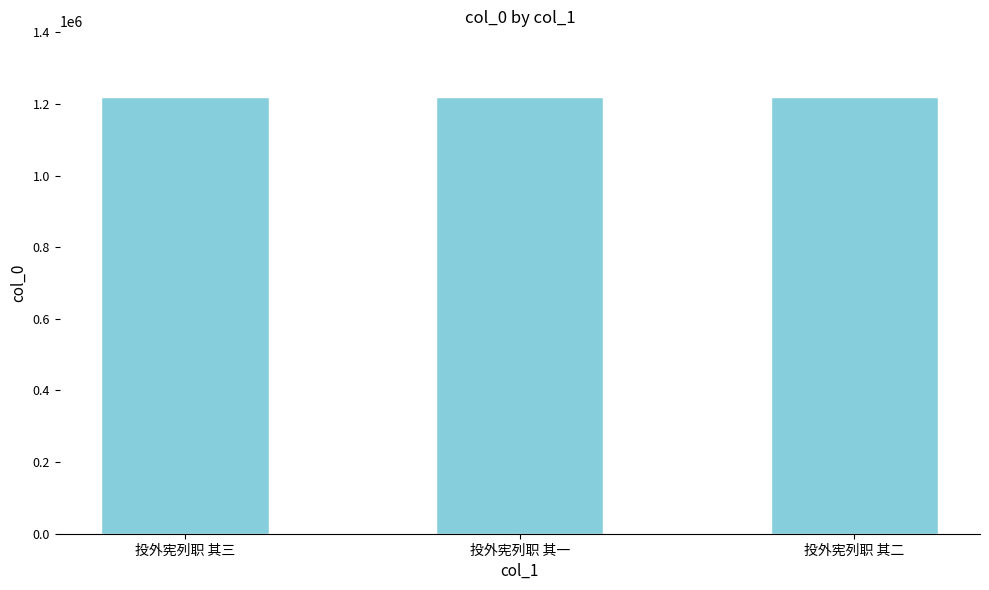

What value does the data have at 投外宪列职 其一?

1219845